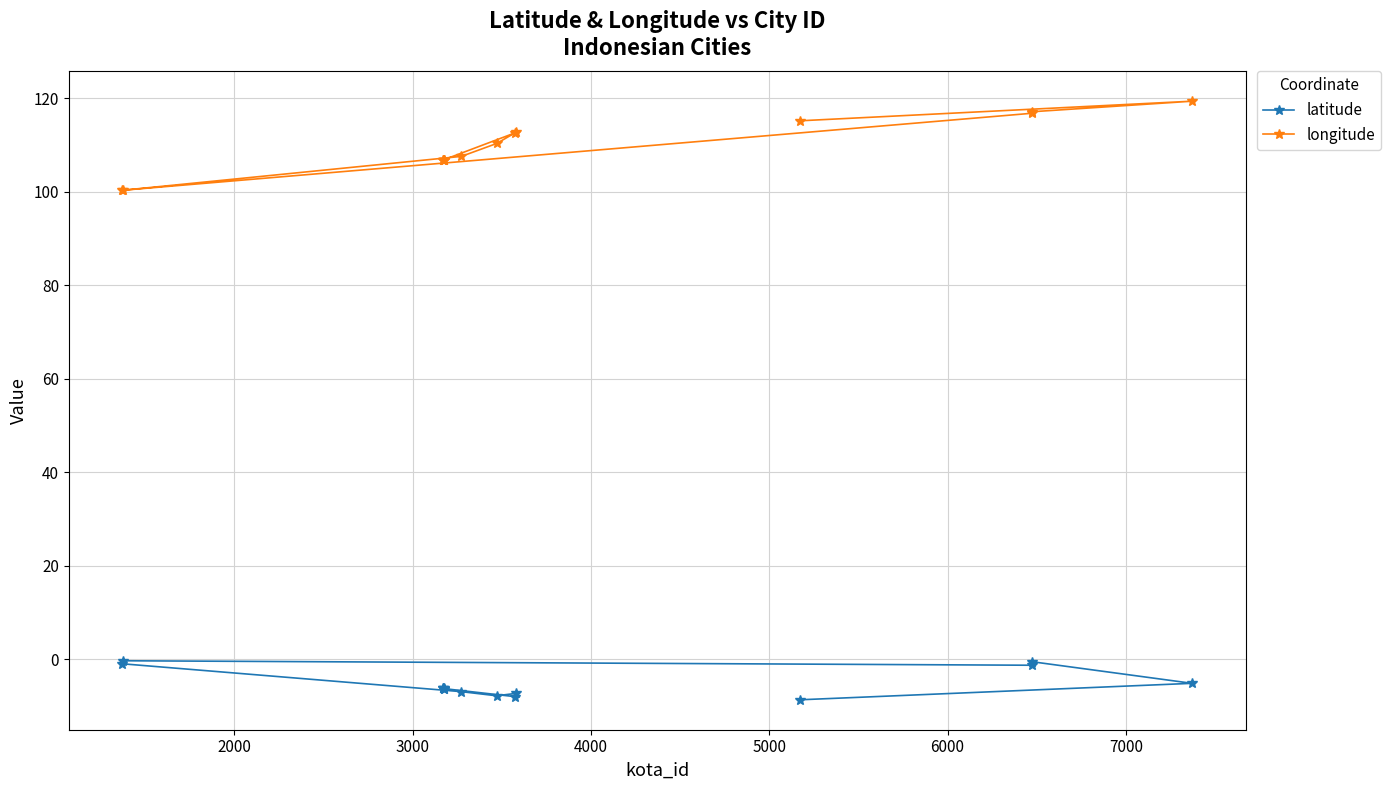

What is the average value of the longitude series?

109.8